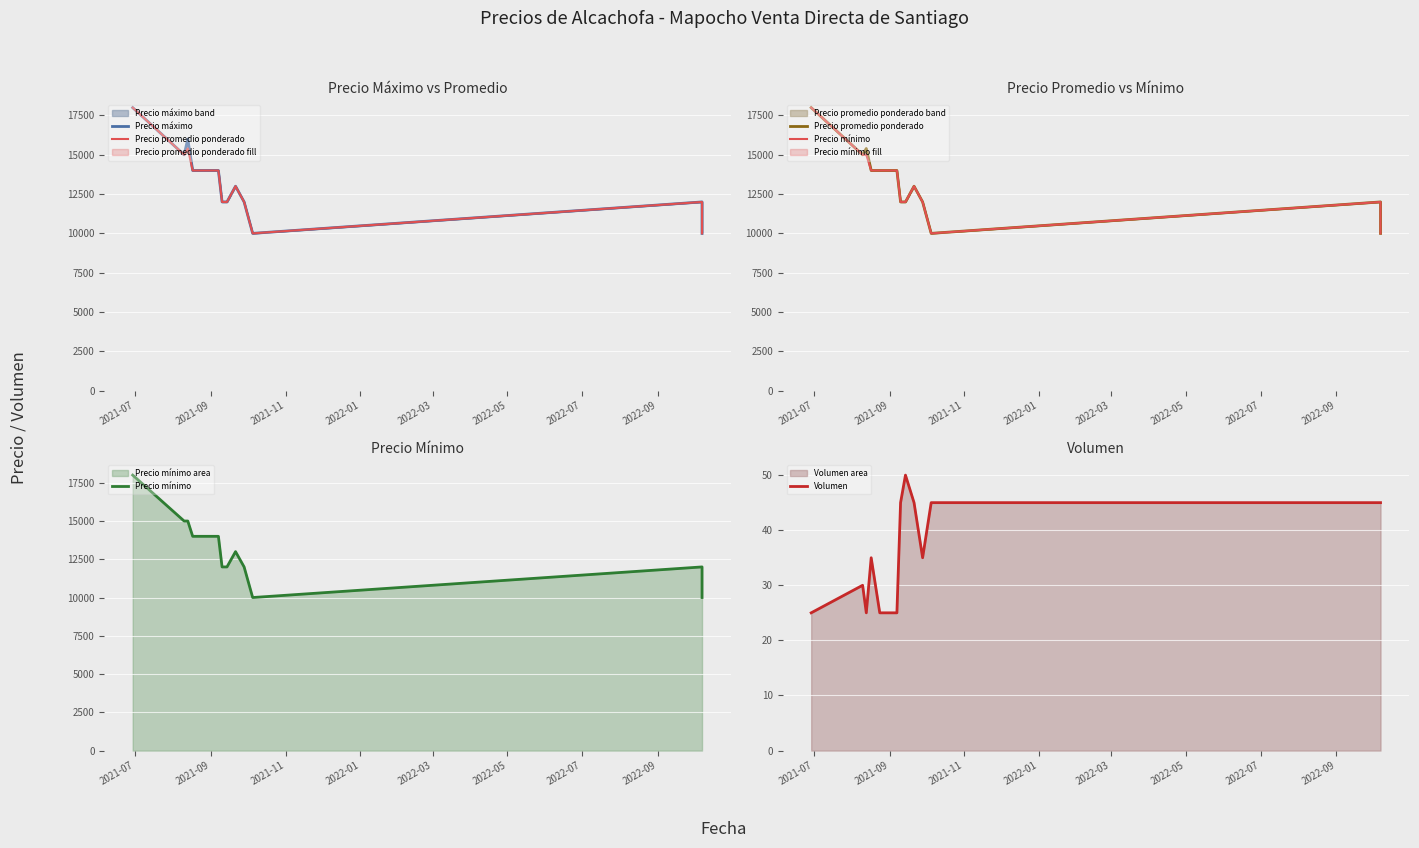

What is the minimum value for Precio mínimo?

10000